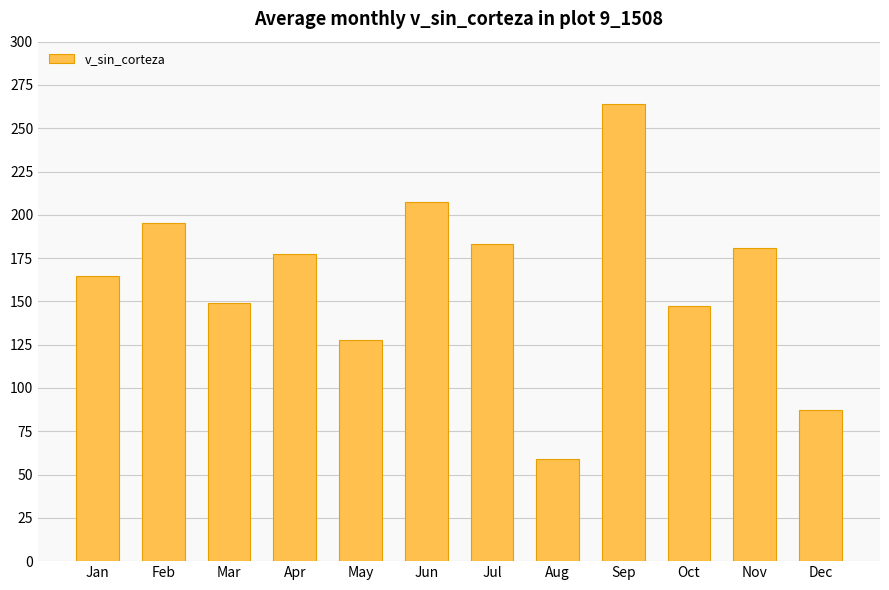

What is the maximum value shown in the chart?

264.2